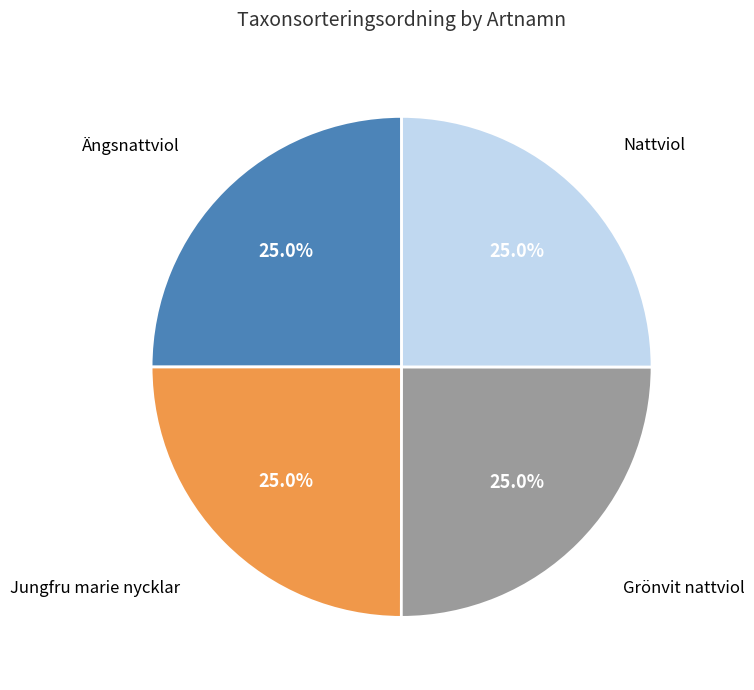

Does Jungfru marie nycklar represent more than half of the total?

No